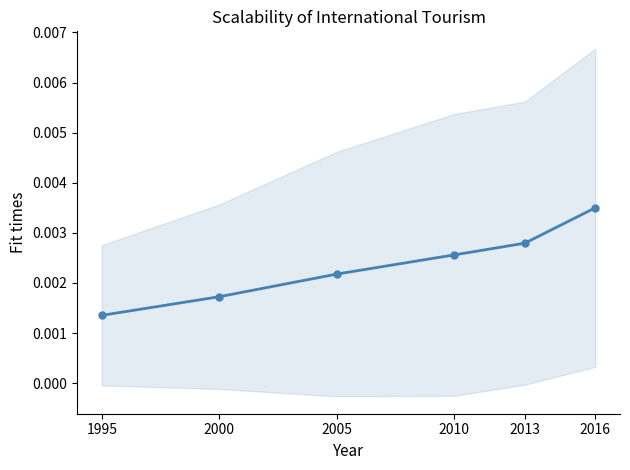

The value at 2013 is 0.0. True or false?

False